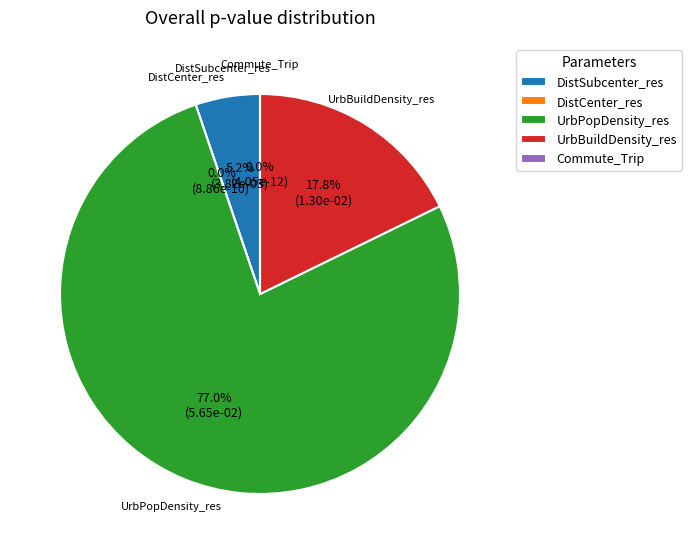

Which has a higher value, DistSubcenter_res or DistCenter_res?

DistSubcenter_res